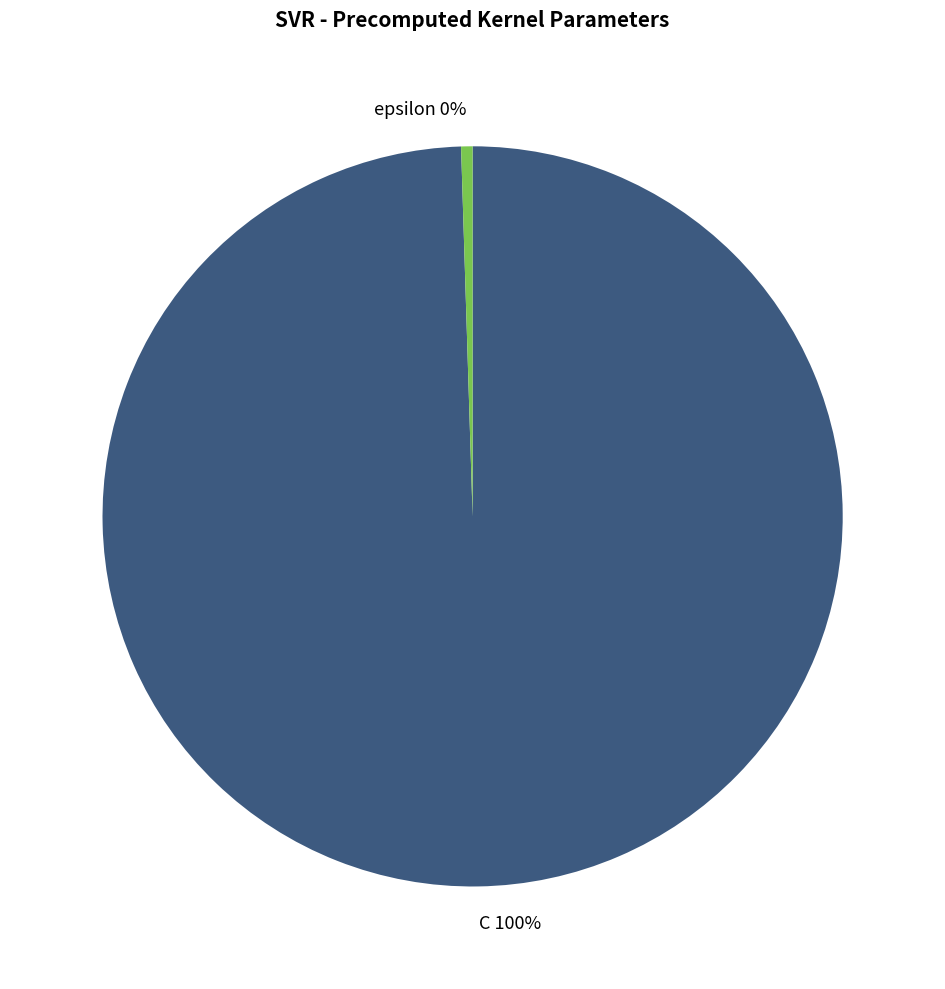

Is the sum of epsilon and C greater than half?

Yes